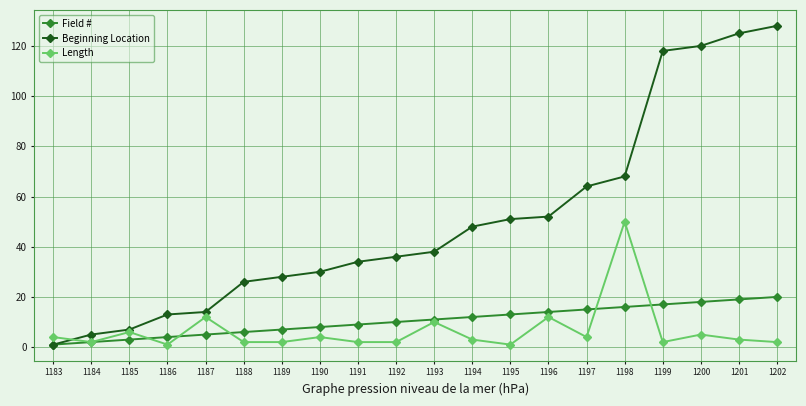

What is the approximate value of Length at 1199?

2